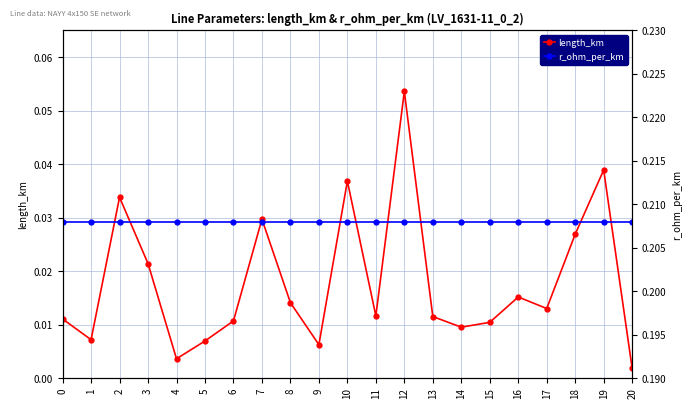

Where is the first local minimum for length_km?

1